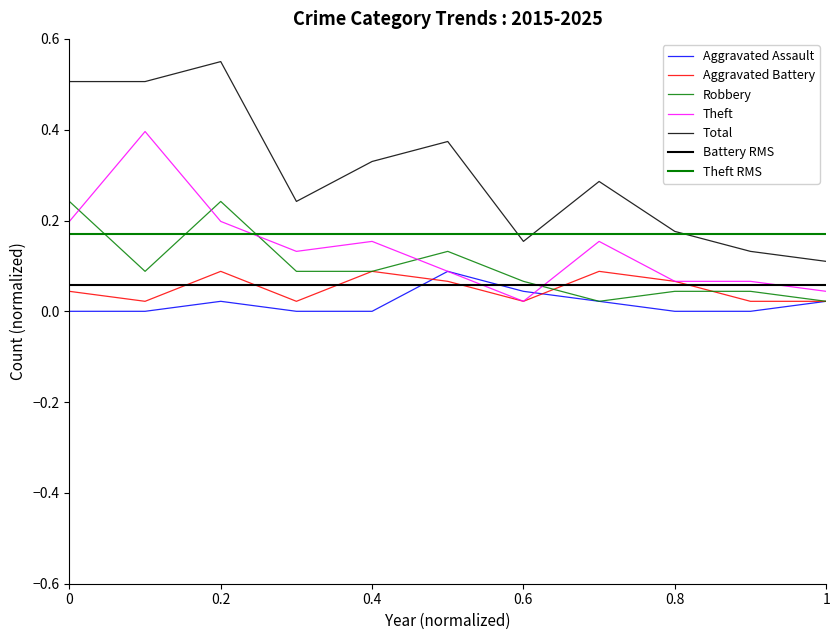

Reading left to right, extract all data points from this chart.

Aggravated Assault: 0.0	0.0	0.0	0.0	0.0	0.1	0.0	0.0	0.0	0.0	0.0
Aggravated Battery: 0.0	0.0	0.1	0.0	0.1	0.1	0.0	0.1	0.1	0.0	0.0
Robbery: 0.2	0.1	0.2	0.1	0.1	0.1	0.1	0.0	0.0	0.0	0.0
Theft: 0.2	0.4	0.2	0.1	0.2	0.1	0.0	0.2	0.1	0.1	0.0
Total: 0.5	0.5	0.6	0.2	0.3	0.4	0.2	0.3	0.2	0.1	0.1